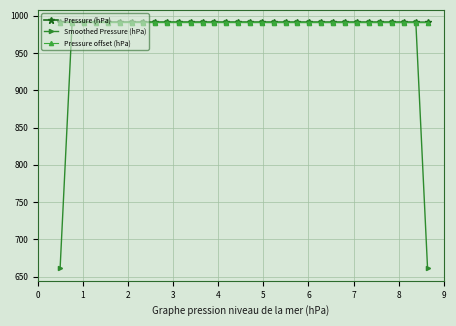

True or false: Smoothed Pressure (hPa) has more than 2 points higher than both neighbors.

True